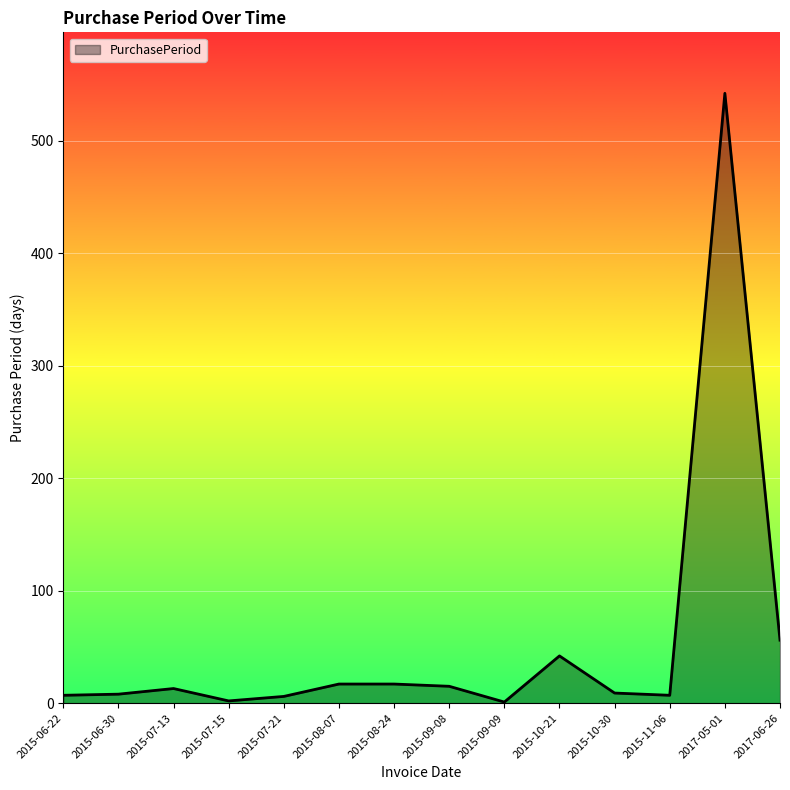

Where is the data nearest to the value 271?

2017-06-26